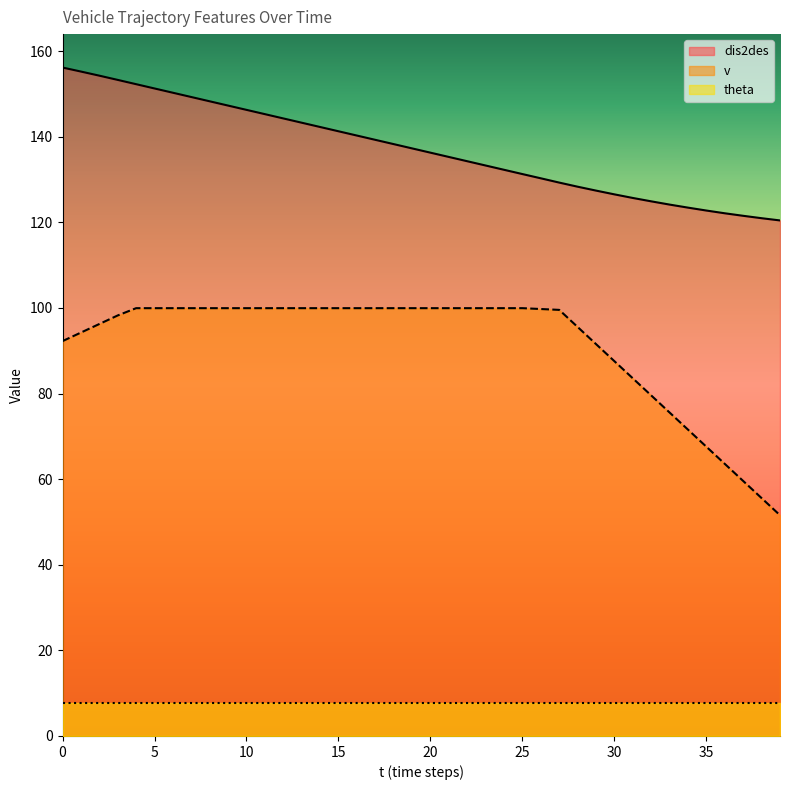

Which series has the largest total across all categories?

dis2des